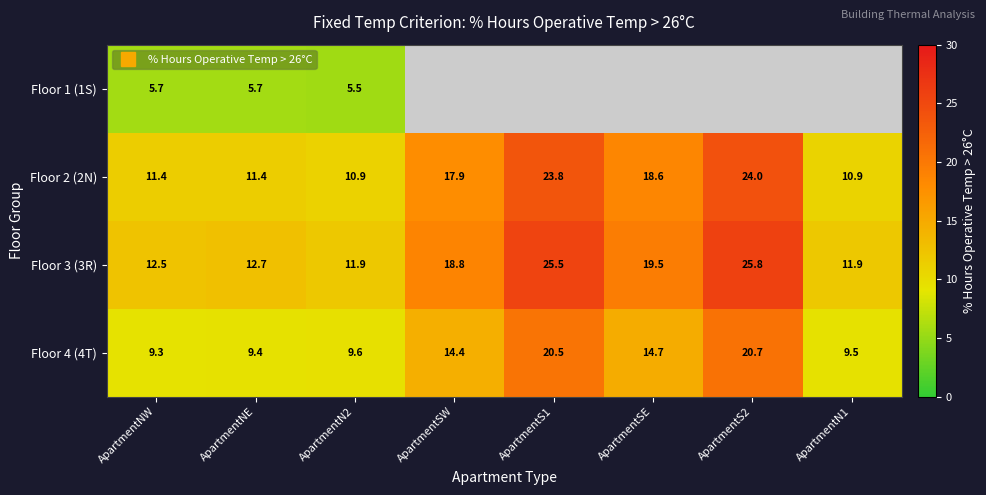

List the labels in order of Floor 2 (2N) value, largest first.

ApartmentS2, ApartmentS1, ApartmentSE, ApartmentSW, ApartmentNE, ApartmentNW, ApartmentN2, ApartmentN1